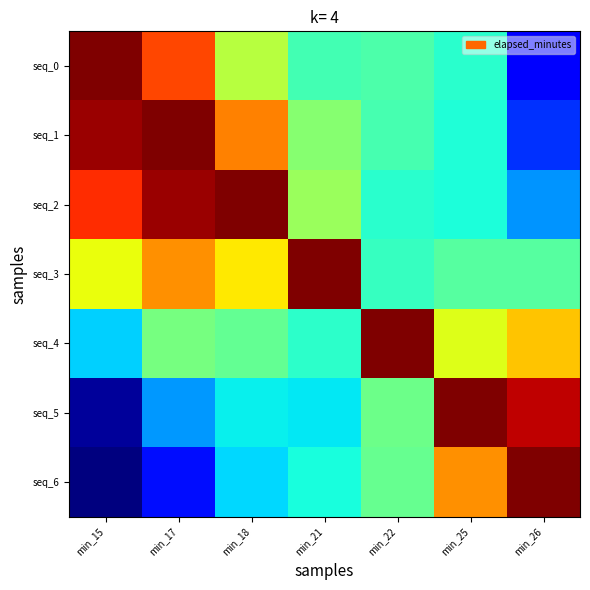

At min_18, list the series in order from smallest to largest.

seq_6, seq_5, seq_4, seq_0, seq_3, seq_1, seq_2